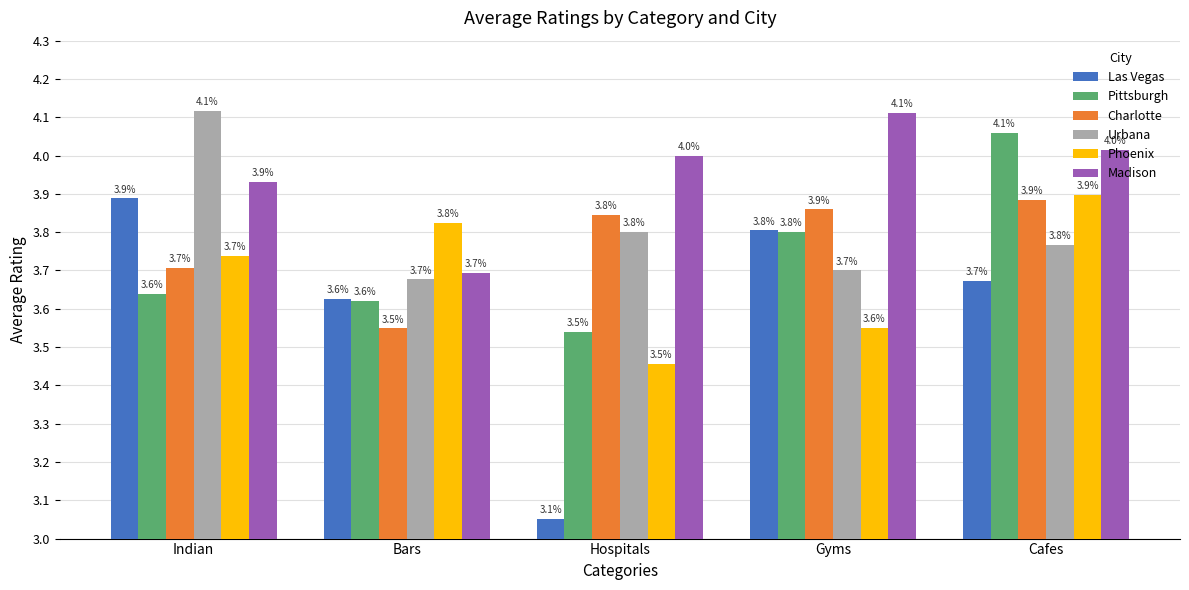

Which category has the lowest value in the Las Vegas series?

Hospitals